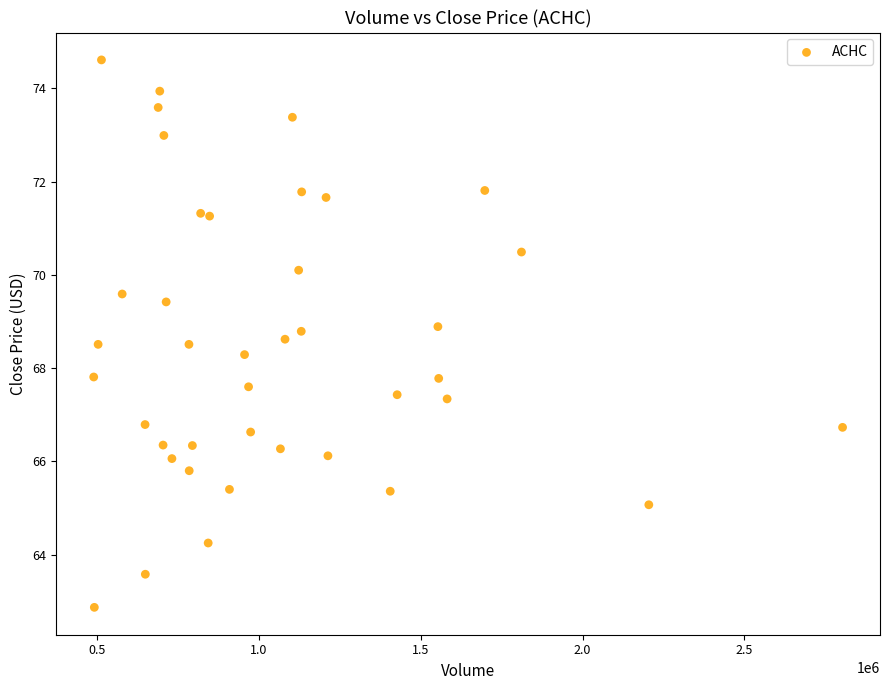

What is the range of X values (max minus min)?

2312600.0